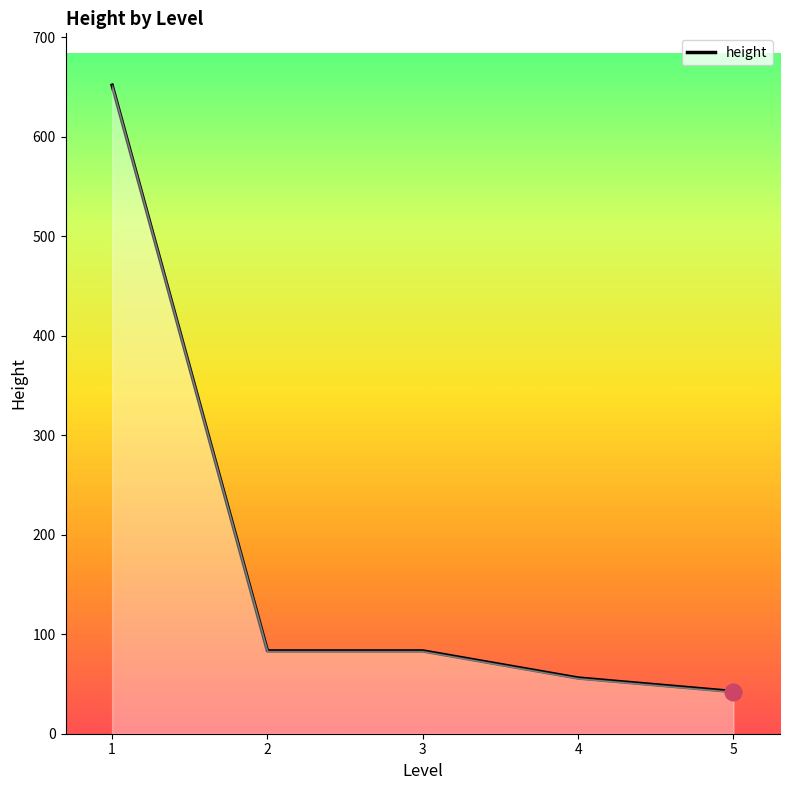

The value at 2 is 48.4. True or false?

False